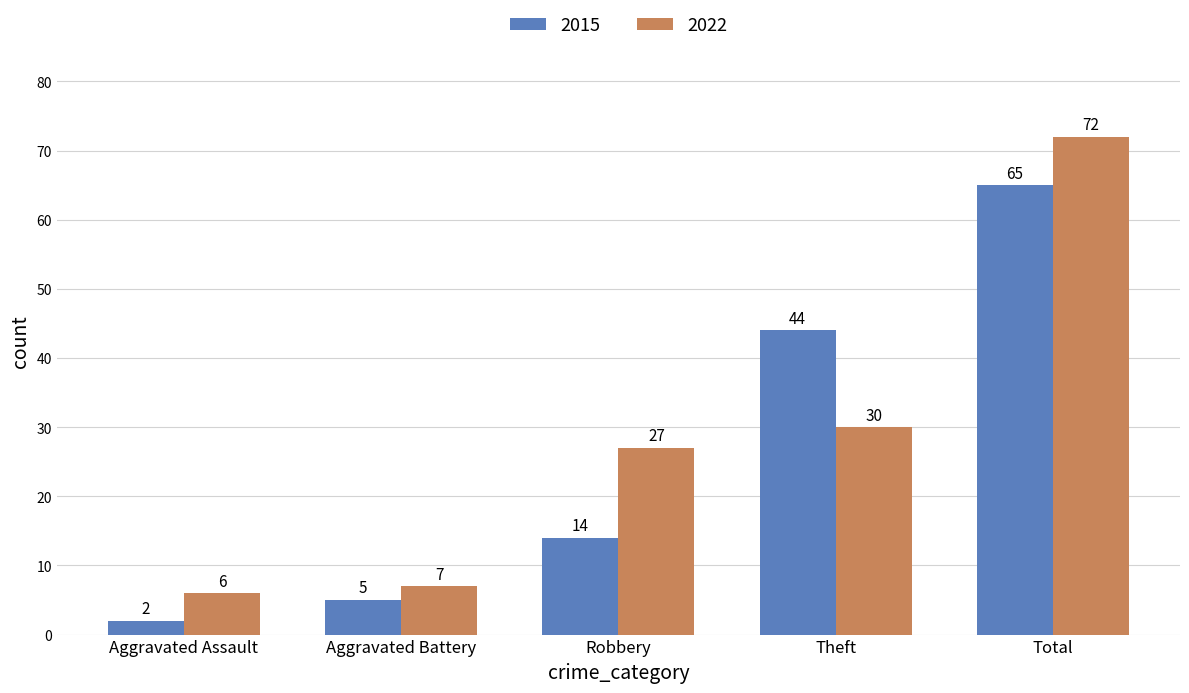

Is it true that 2022 equals 27 at Robbery?

True